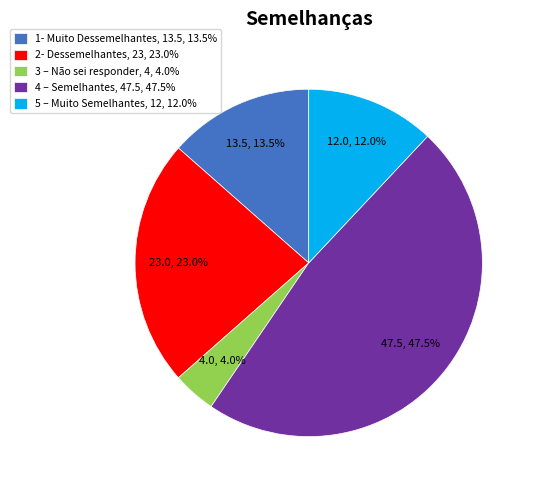

What is the ratio of the value at 2- Dessemelhantes to the value at 1- Muito Dessemelhantes?

1.7